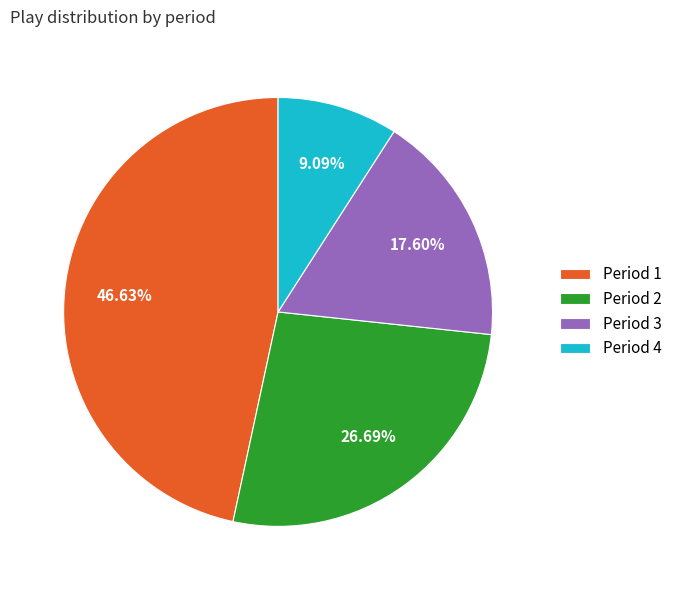

Count the number of slices in the pie.

4